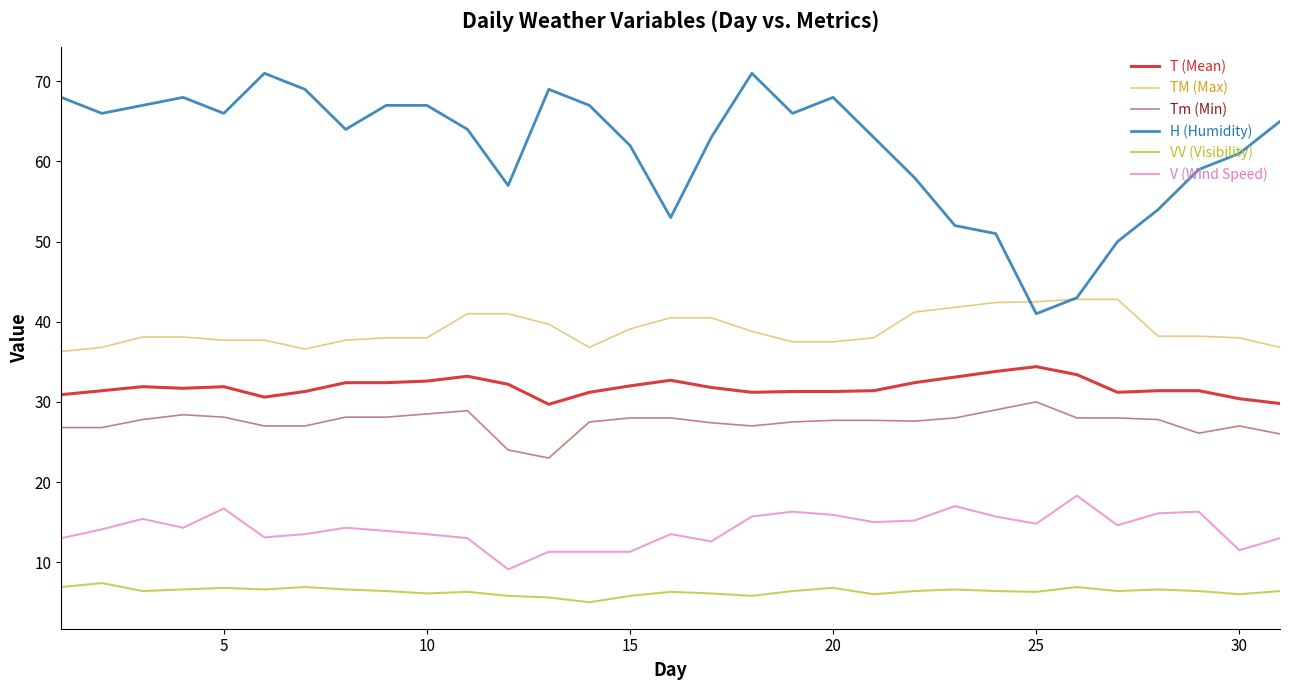

What are all the series names shown in the legend?

T (Mean), TM (Max), Tm (Min), H (Humidity), VV (Visibility), V (Wind Speed)